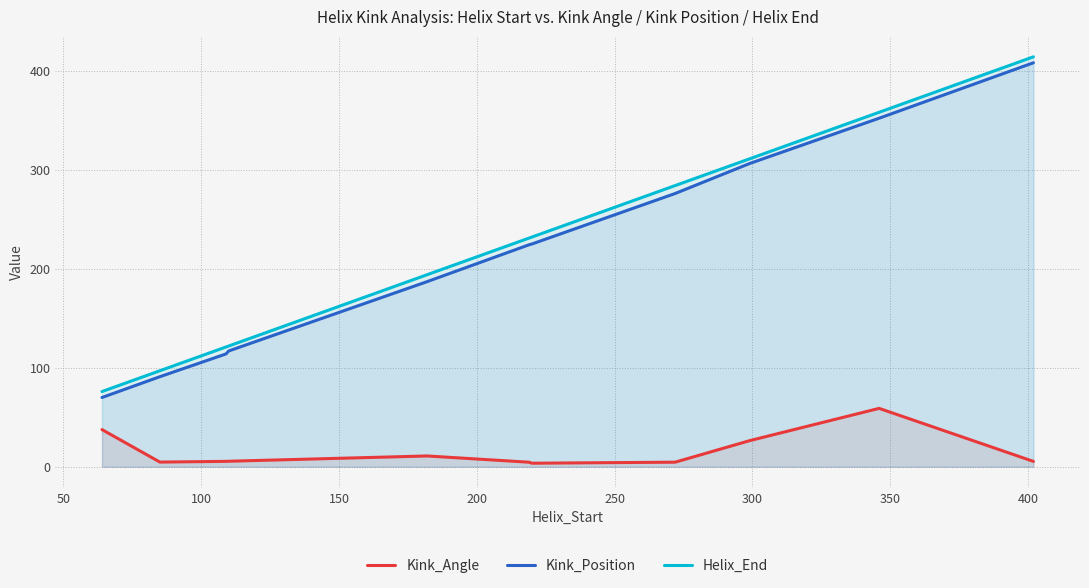

True or false: Kink_Position and Helix_End intersect in this chart.

False